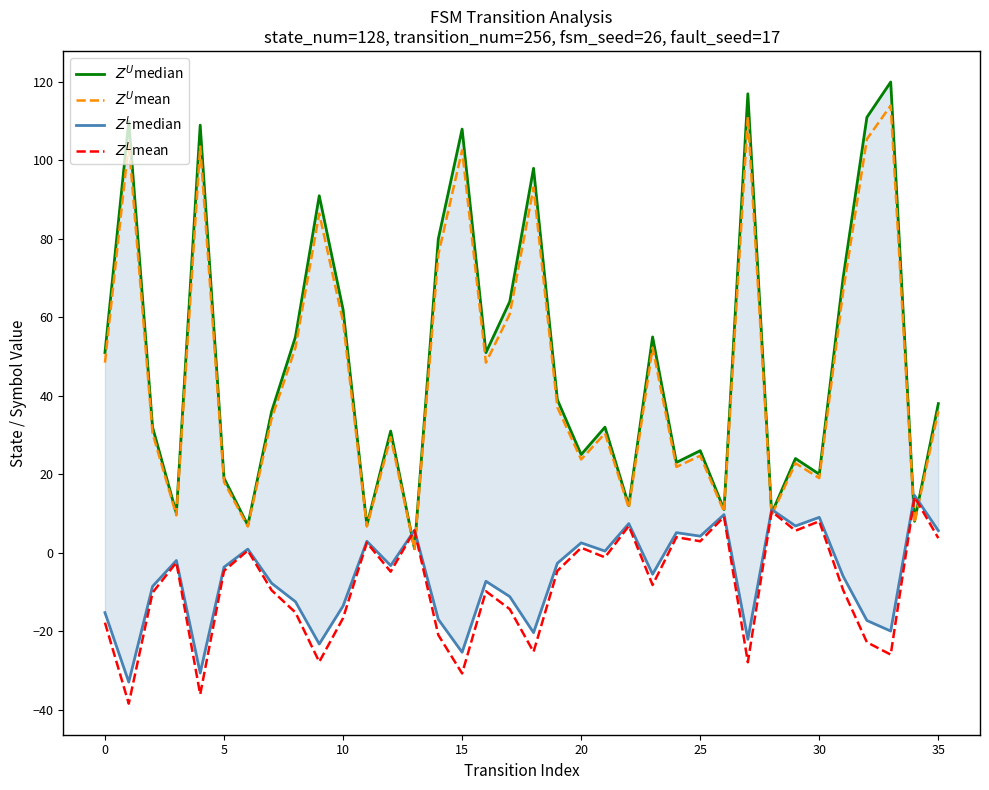

What is the difference between the second highest and second lowest values in the $Z^U$median series?

110.0